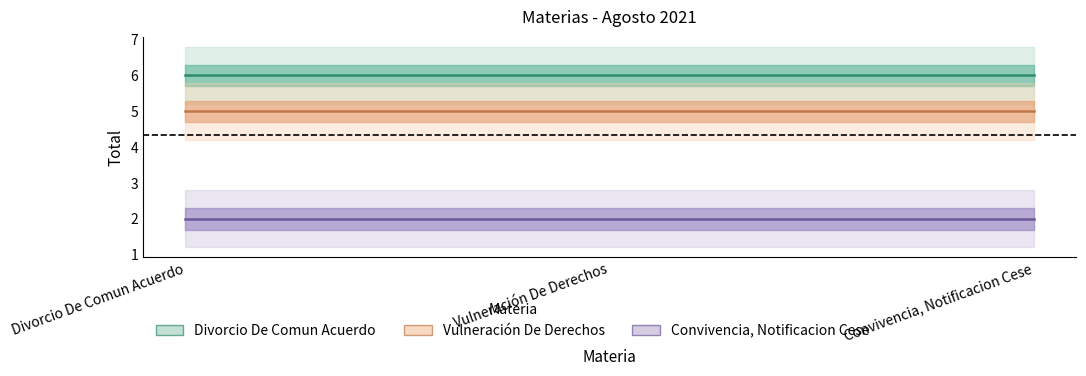

The value of Divorcio De Comun Acuerdo at Divorcio De Comun Acuerdo is 6. True or false?

True